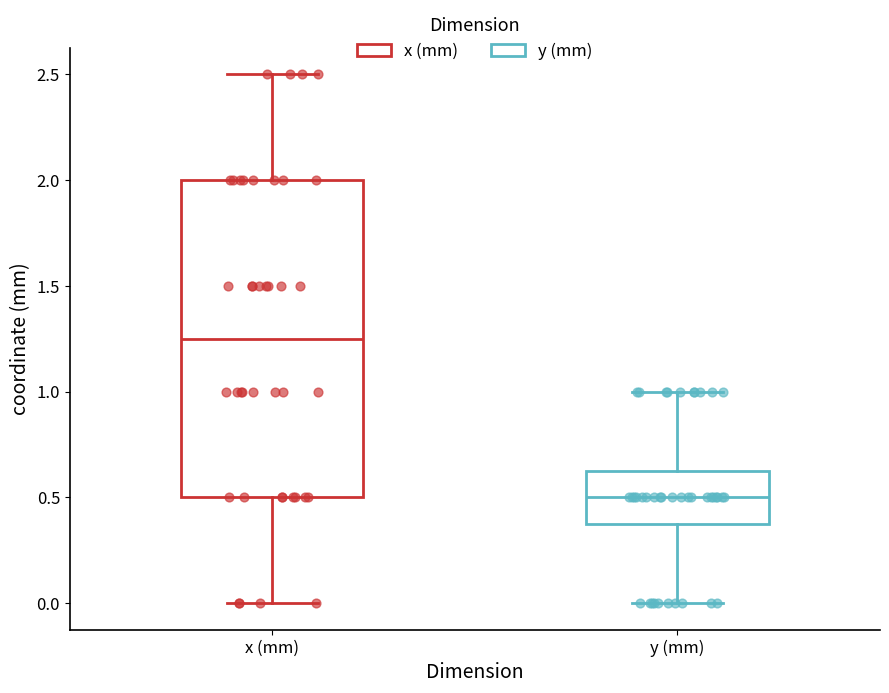

Which box is the tallest, from its lower edge to its upper edge?

x (mm)